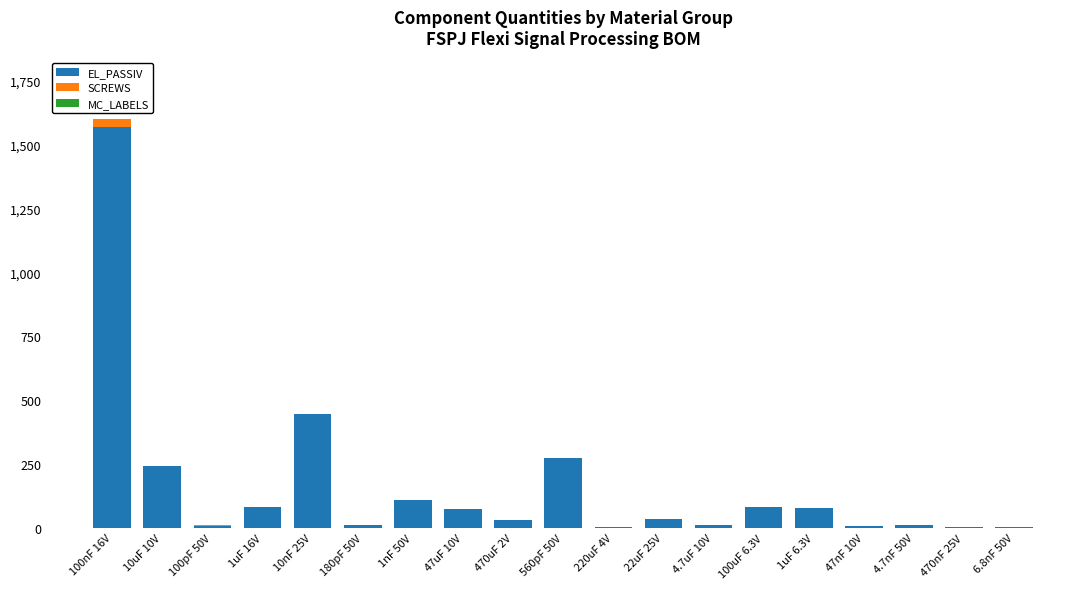

What is the highest value of the EL_PASSIV series?

1568